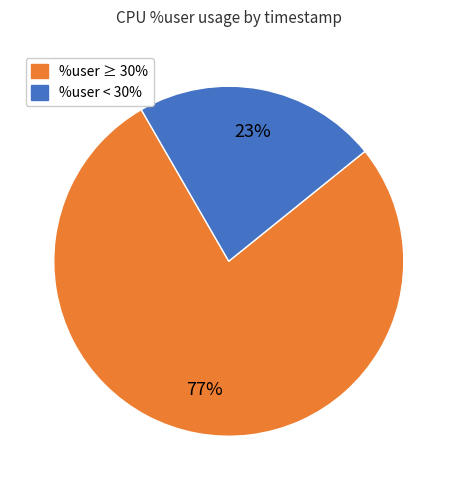

To the nearest percent, what is the average slice percentage?

50%